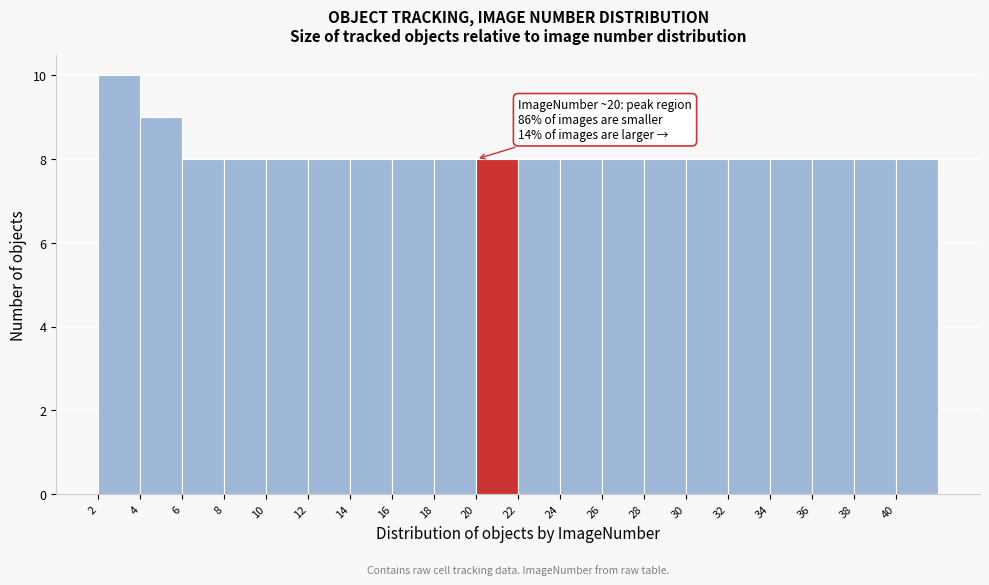

Which range on the x-axis has the tallest bar?

2 to 4